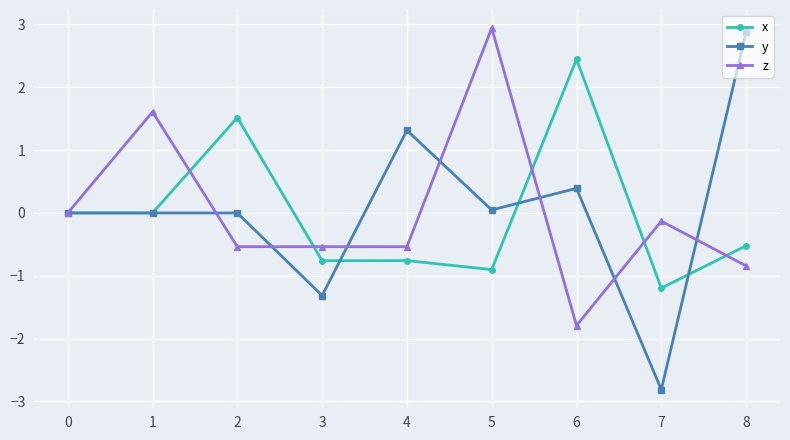

Count the number of data series in this chart.

3